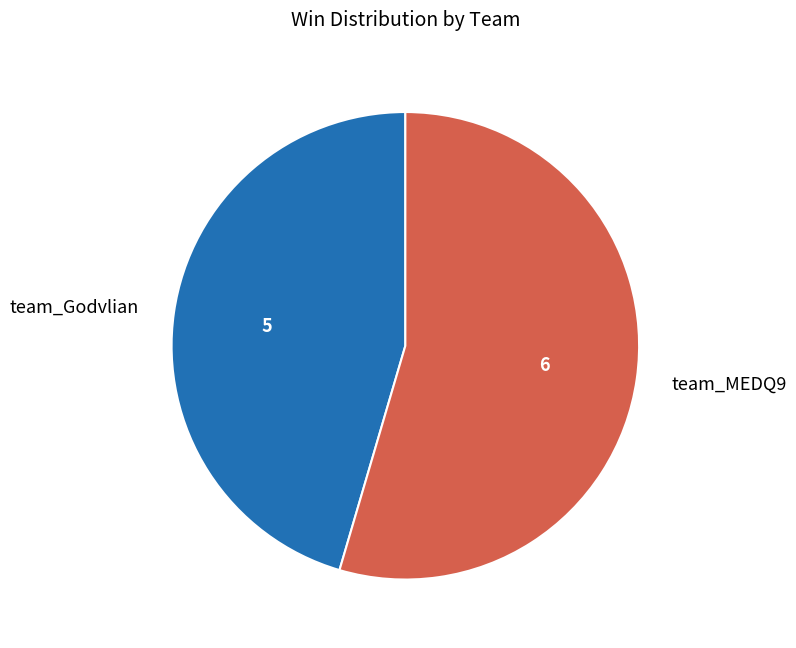

Do team_MEDQ9 and team_Godvlian together represent more than half of the pie?

Yes